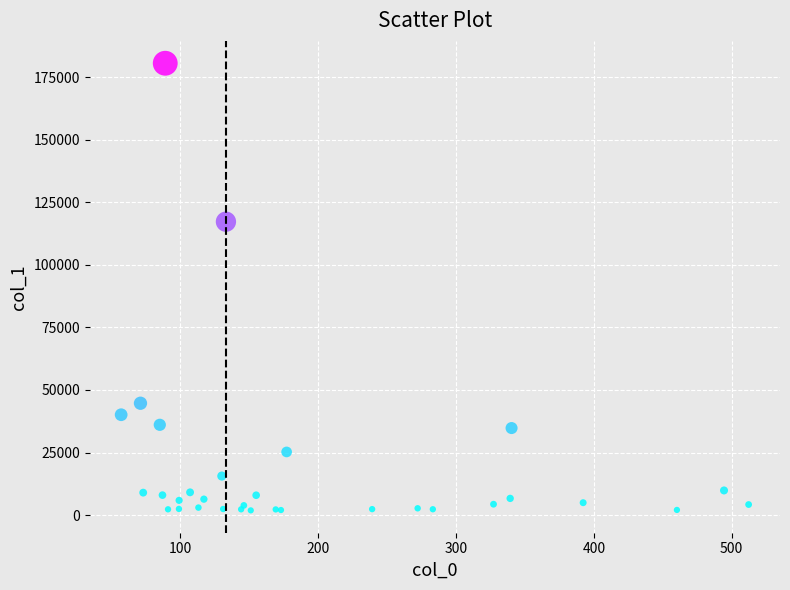

What Y value in the scatter plot is closest to 91251?

117283.7